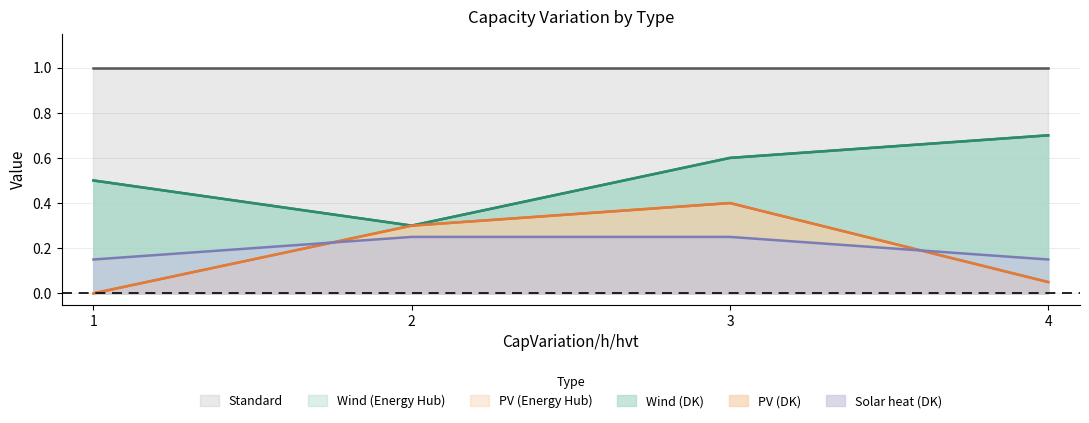

Read the PV (DK) value at 4.

0.1